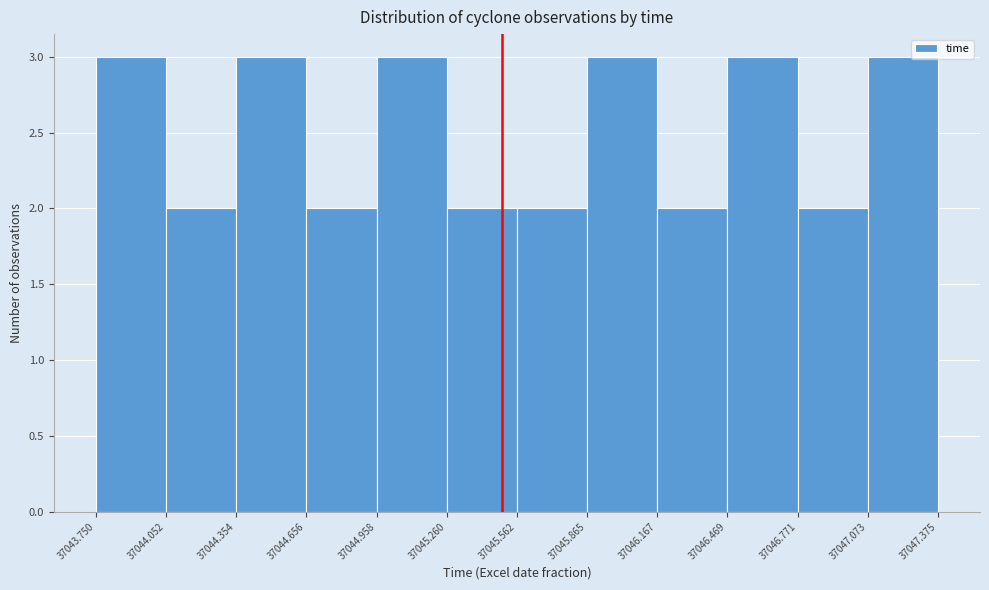

Reading left to right, list every bar in this chart as the range it spans on the x-axis followed by its height. The values are not printed on the chart, so give them approximately, as read against the axis.

37043.750 to 37044.052: 3
37044.052 to 37044.354: 2
37044.354 to 37044.656: 3
37044.656 to 37044.958: 2
37044.958 to 37045.260: 3
37045.260 to 37045.562: 2
37045.562 to 37045.865: 2
37045.865 to 37046.167: 3
37046.167 to 37046.469: 2
37046.469 to 37046.771: 3
37046.771 to 37047.073: 2
37047.073 to 37047.375: 3